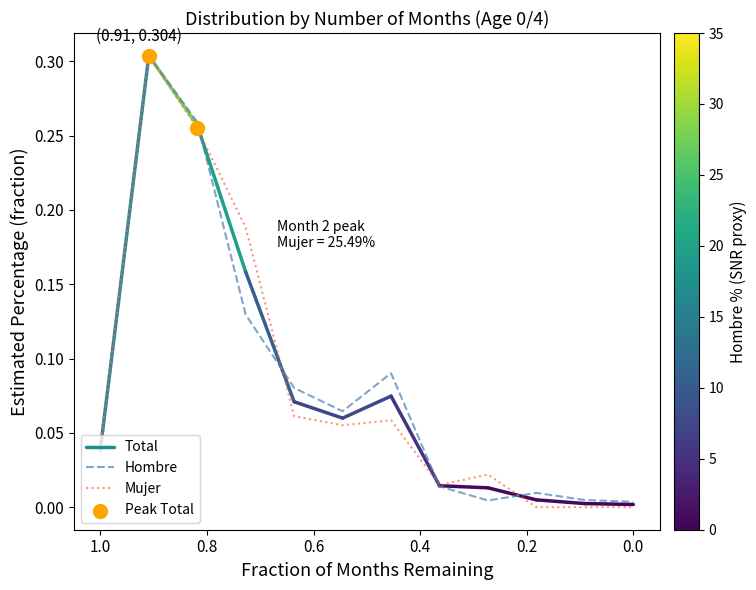

Which series contains the lowest Y value?

Mujer